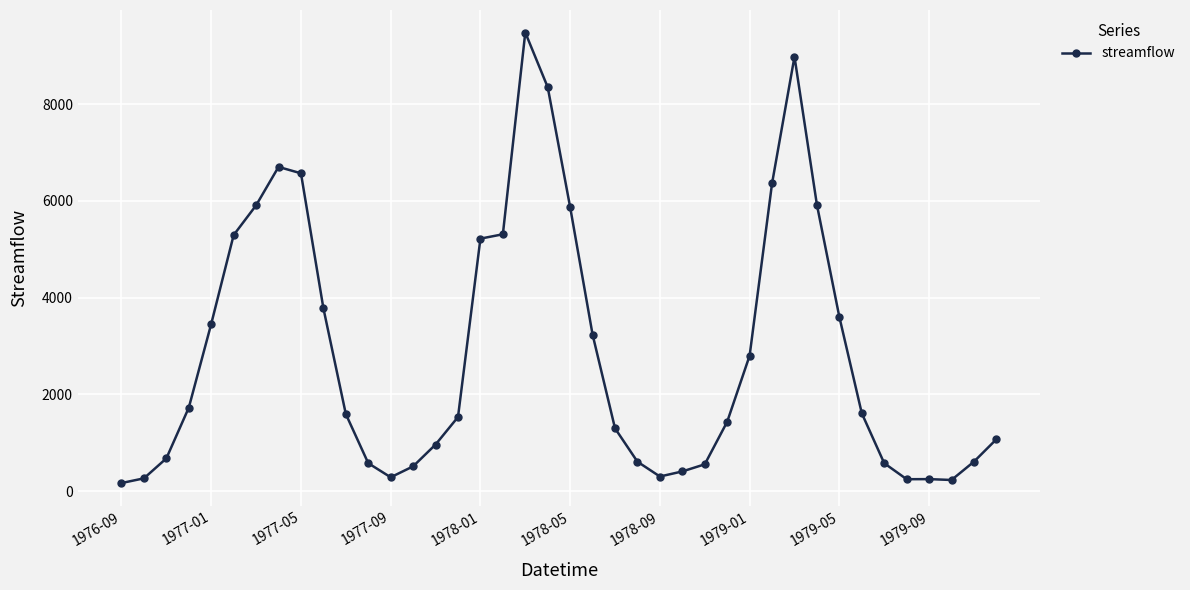

What is the maximum value shown in the chart?

9482